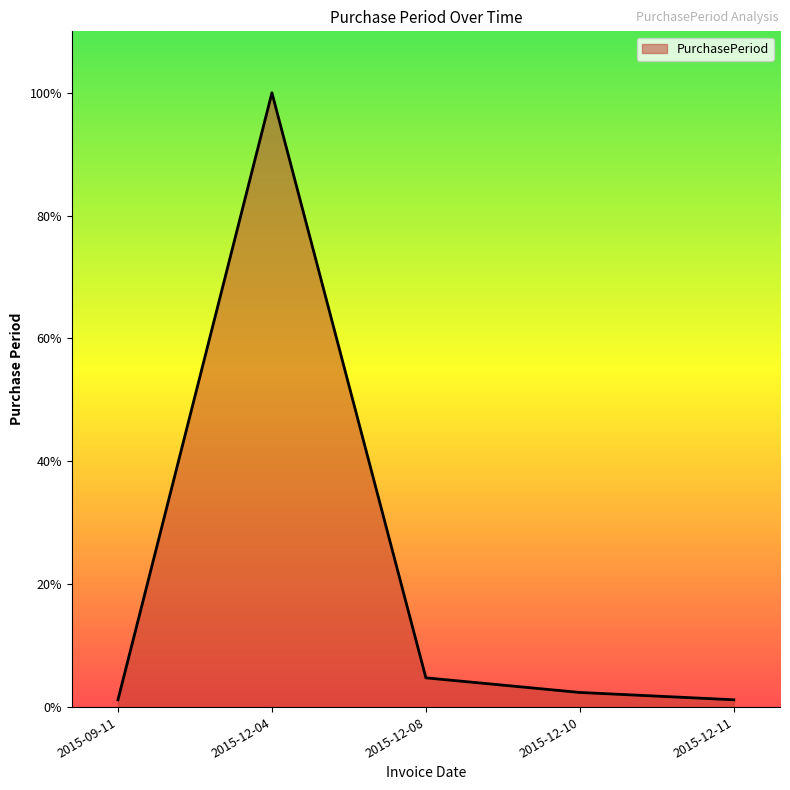

Where is the data nearest to the value 42?

2015-12-08